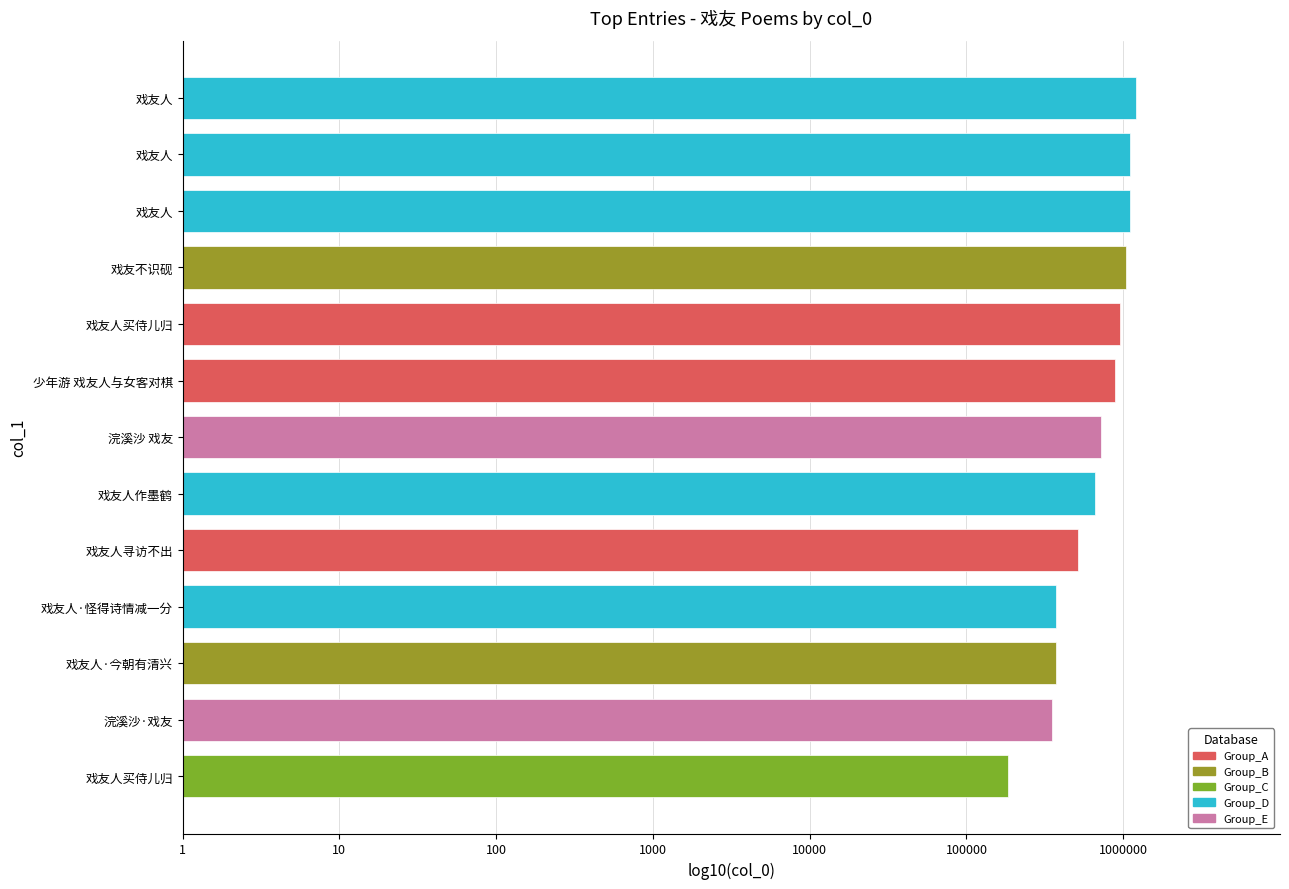

Is it true that the value at 戏友人买侍儿归 is 183591?

True